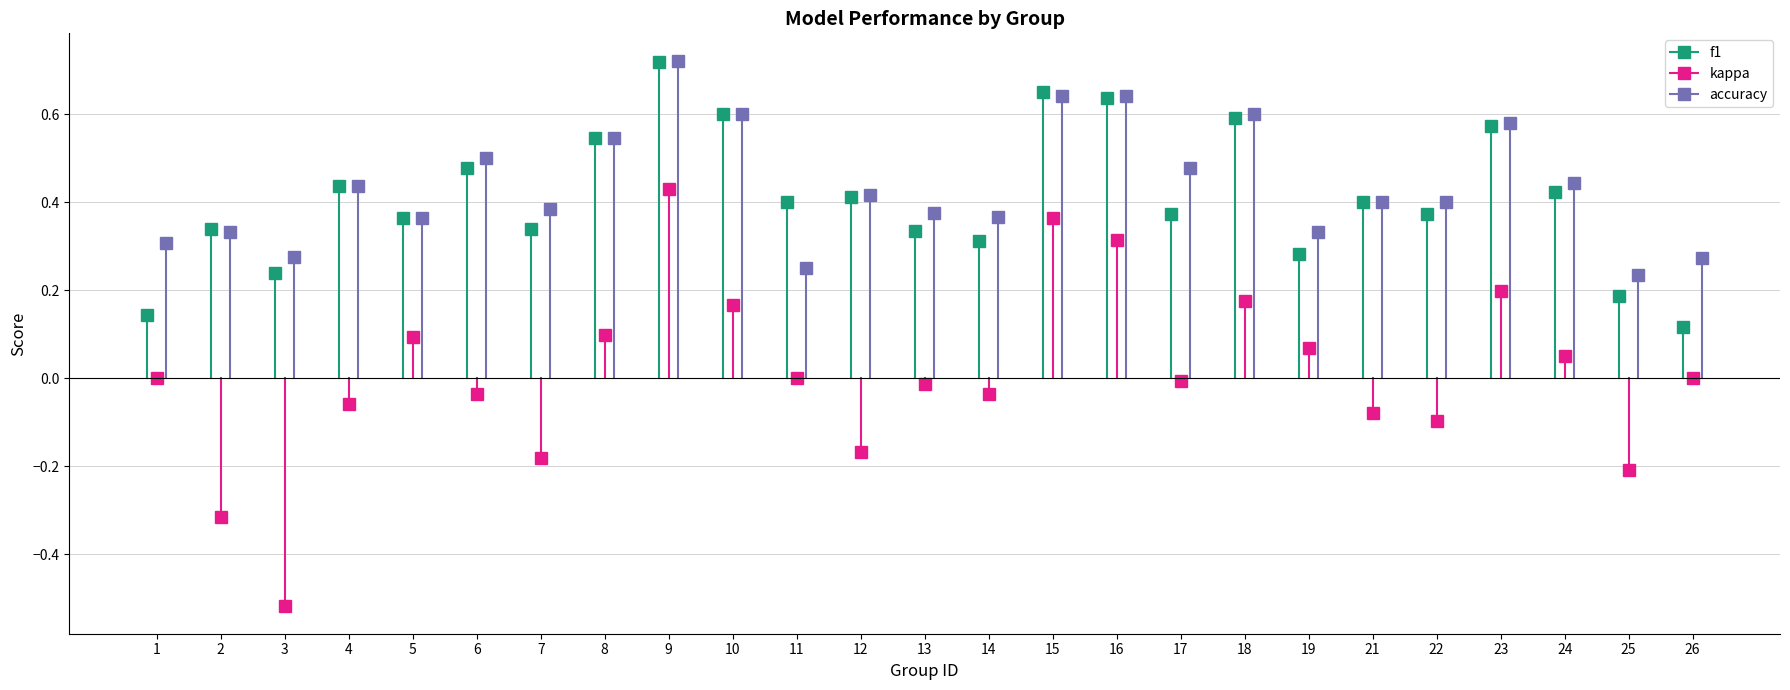

How many series are shown in this chart?

3